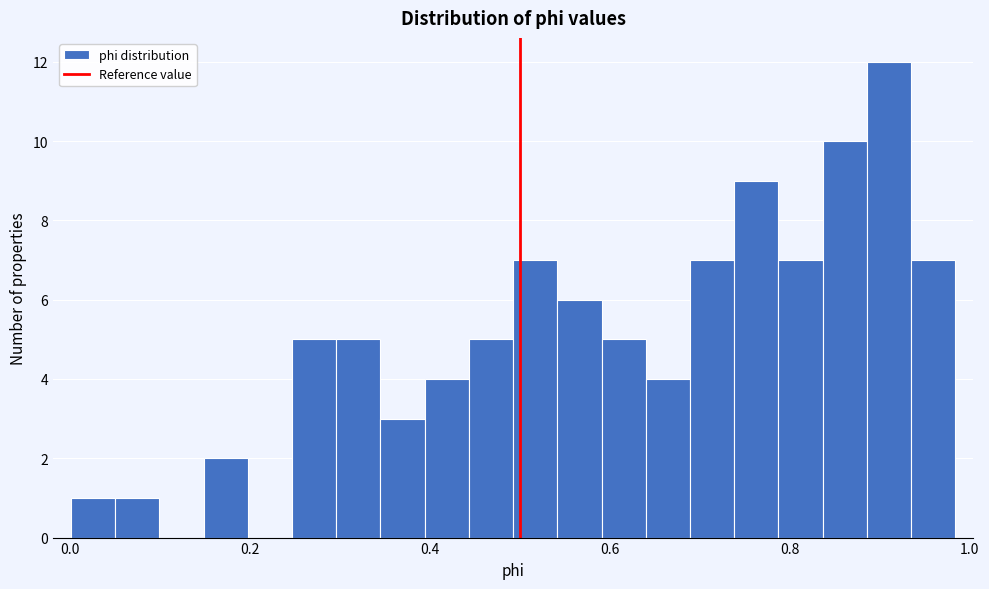

Read against the x-axis, roughly where is the centre of the tallest bar?

0.92